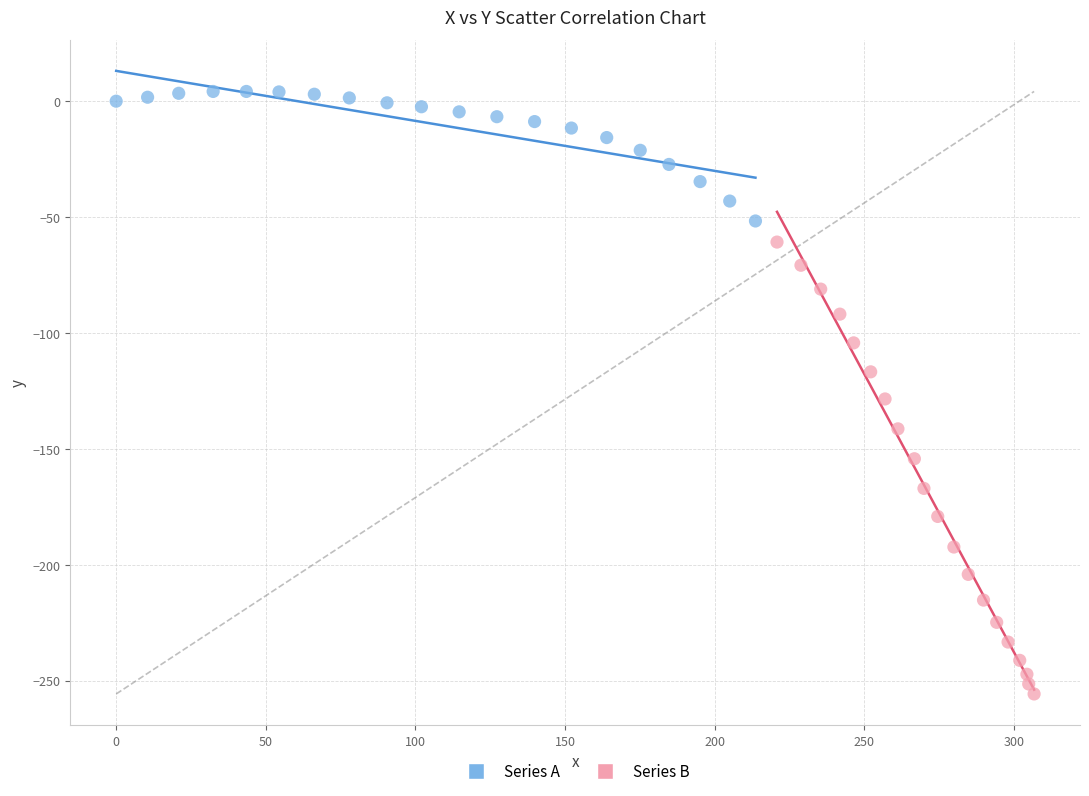

What are all the series names shown in the legend?

Series A, Series B